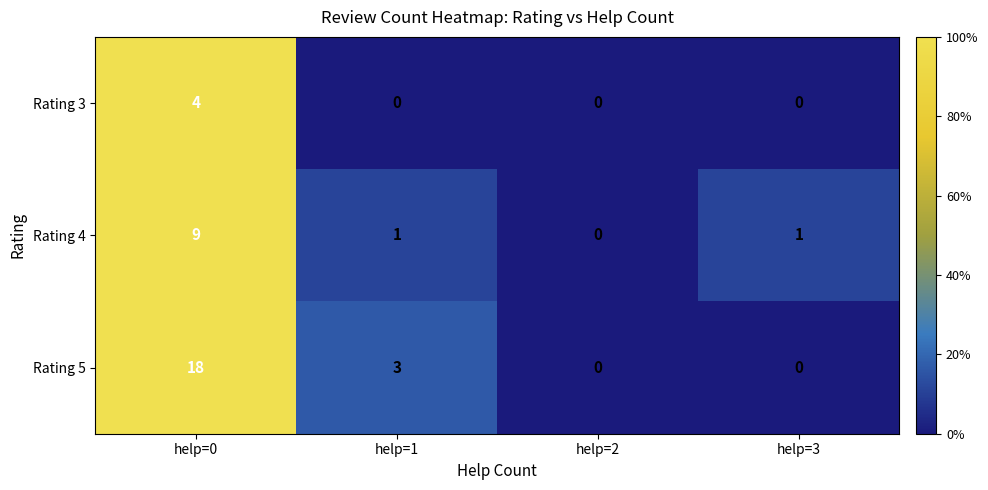

Reading left to right, transcribe all the data shown in this chart.

Rating 3: help=0=4	help=1=0	help=2=0	help=3=0
Rating 4: help=0=9	help=1=1	help=2=0	help=3=1
Rating 5: help=0=18	help=1=3	help=2=0	help=3=0